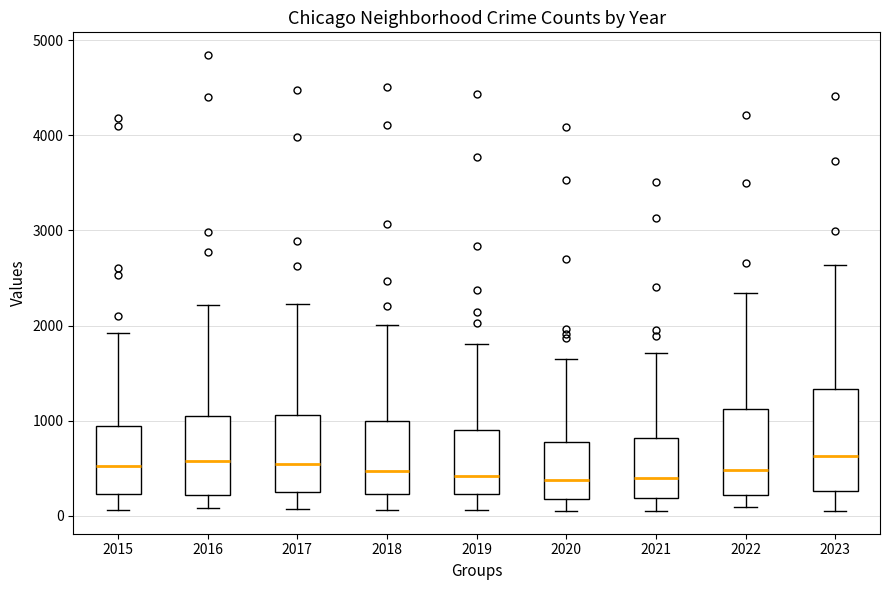

Where is the upper edge of the box at x = 2023 on the y-axis? The values are not printed on the chart, so give them approximately, as read against the axis.

1300